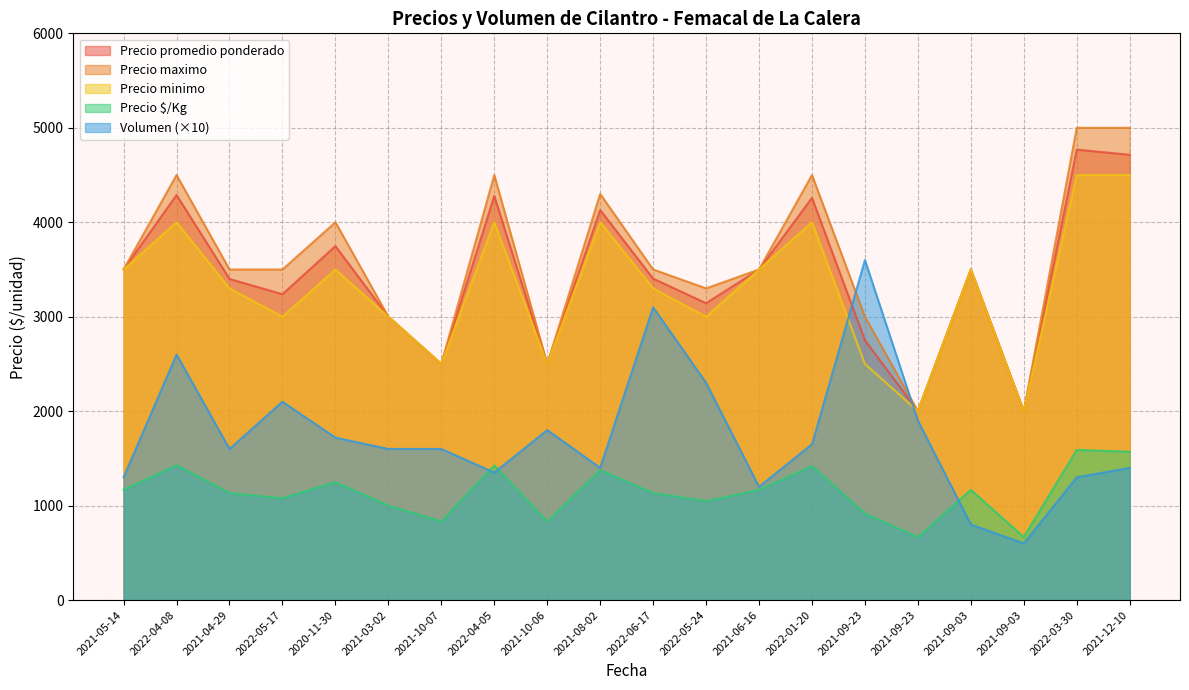

Where does the Precio maximo series first go above 3500?

2022-04-08